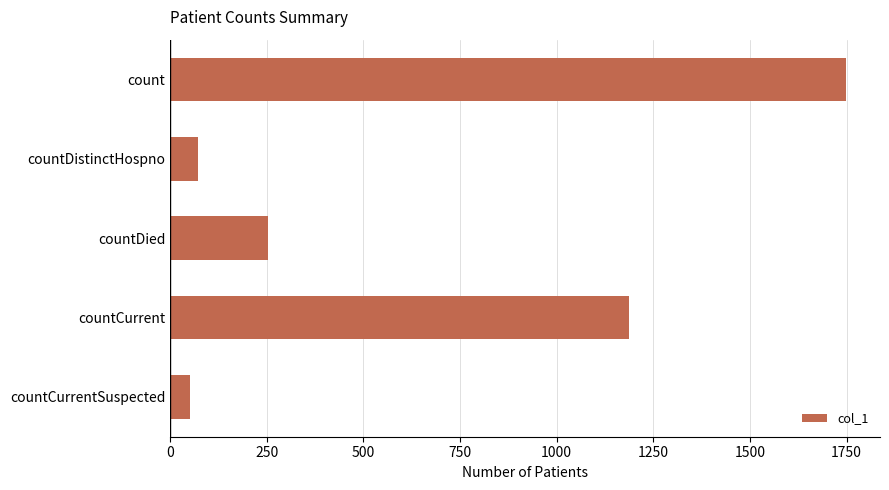

What is the sum of the values at countCurrentSuspected and countDied?

304